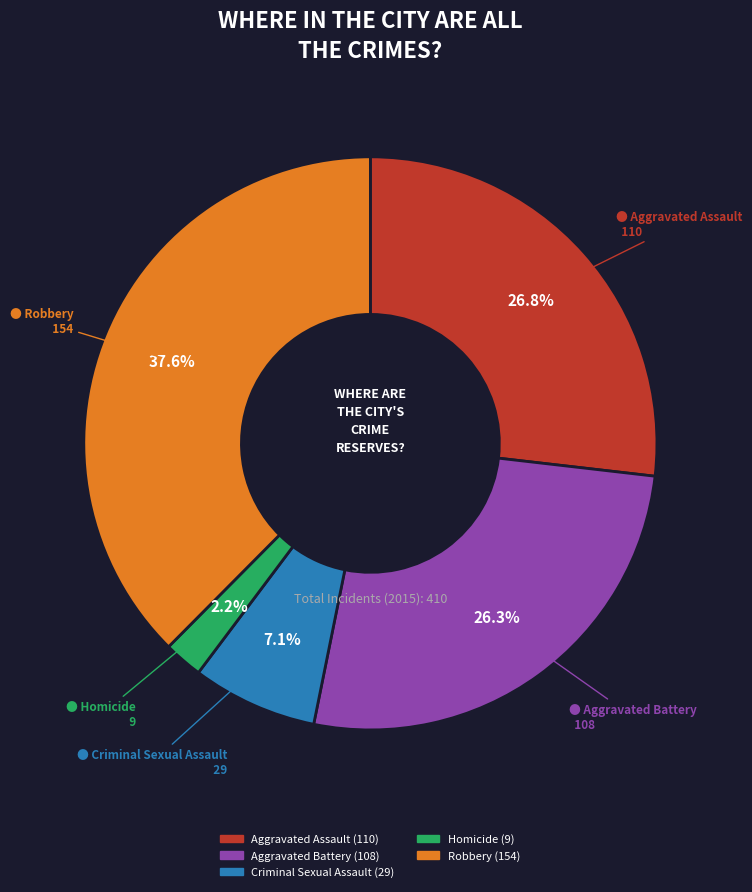

Which slice is the smallest?

Homicide